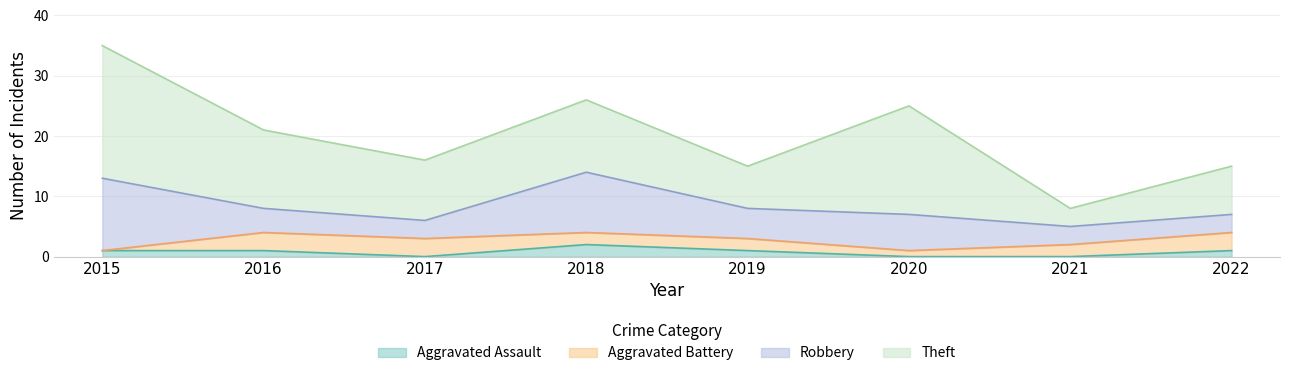

What is the minimum value for Robbery?

3